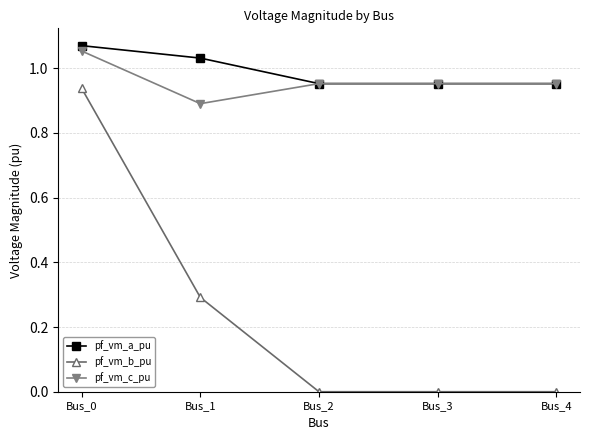

True or false: pf_vm_b_pu and pf_vm_a_pu intersect in this chart.

False